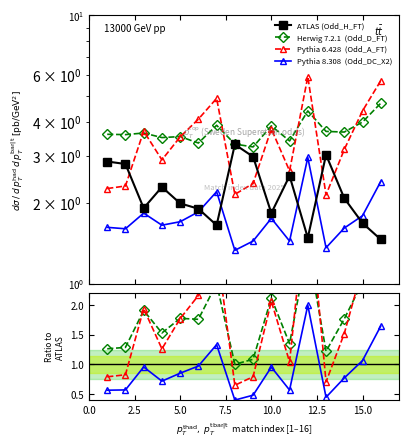

What is the average value of the Pythia 8.308  (Odd_DC_X2) series?

0.9